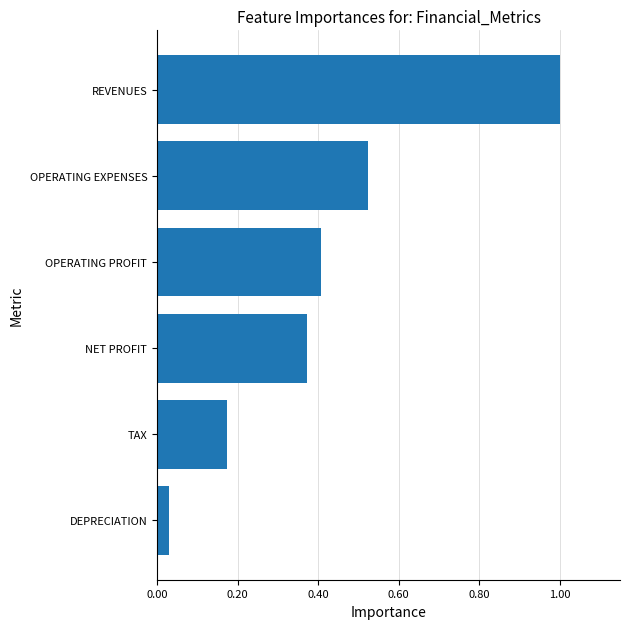

Rank the categories by value from highest to lowest.

REVENUES, OPERATING EXPENSES, OPERATING PROFIT, NET PROFIT, TAX, DEPRECIATION